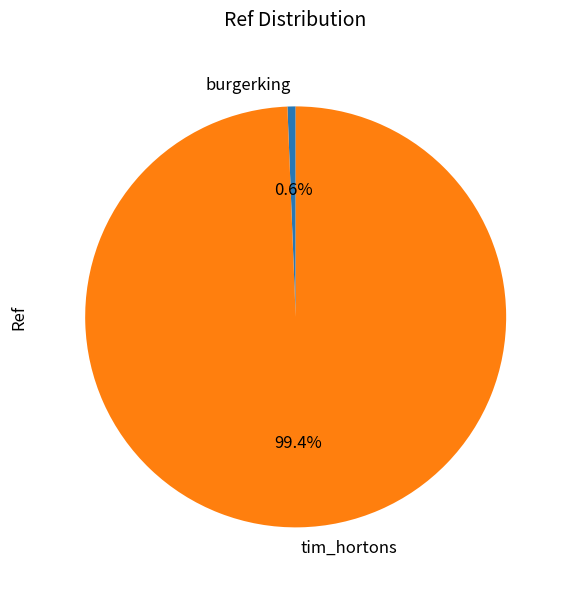

True or false: burgerking accounts for 1% of the total.

True